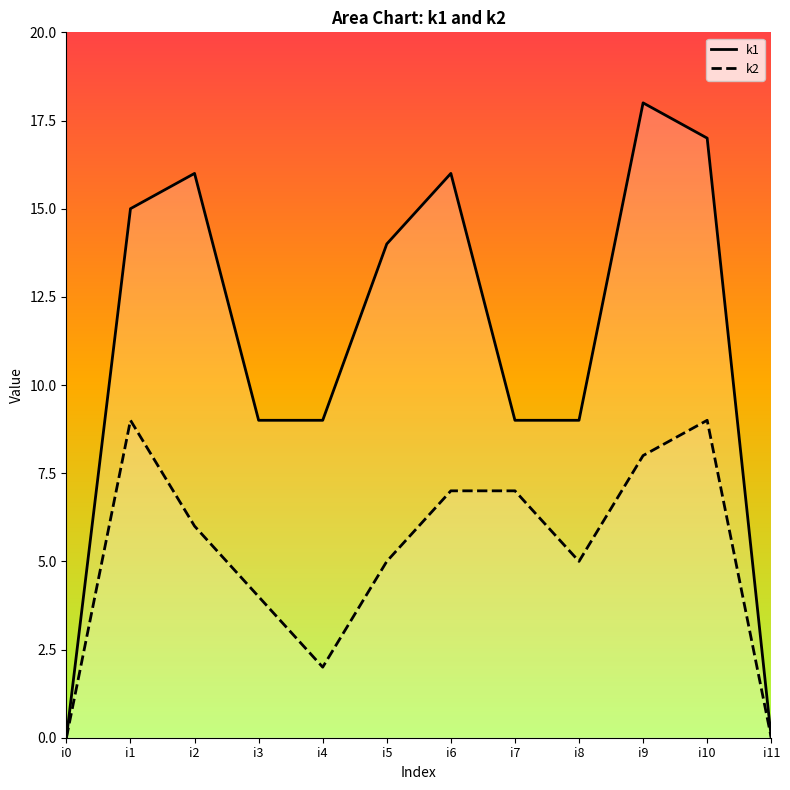

True or false: k1_line has more than 0 points higher than both neighbors.

True